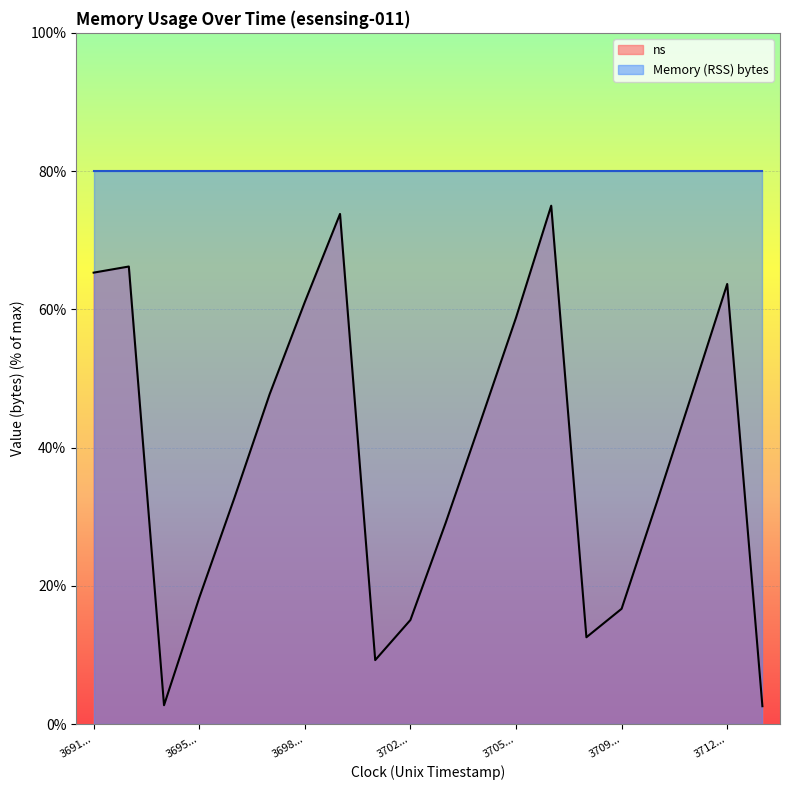

At which category does the data reach its first local peak?

1496113692